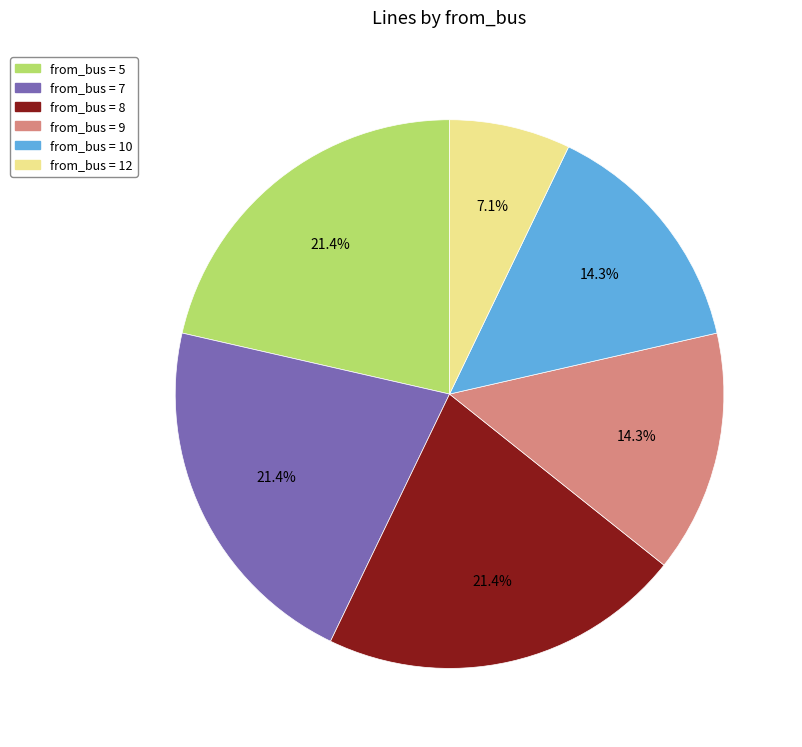

Is there a majority slice in this chart?

No